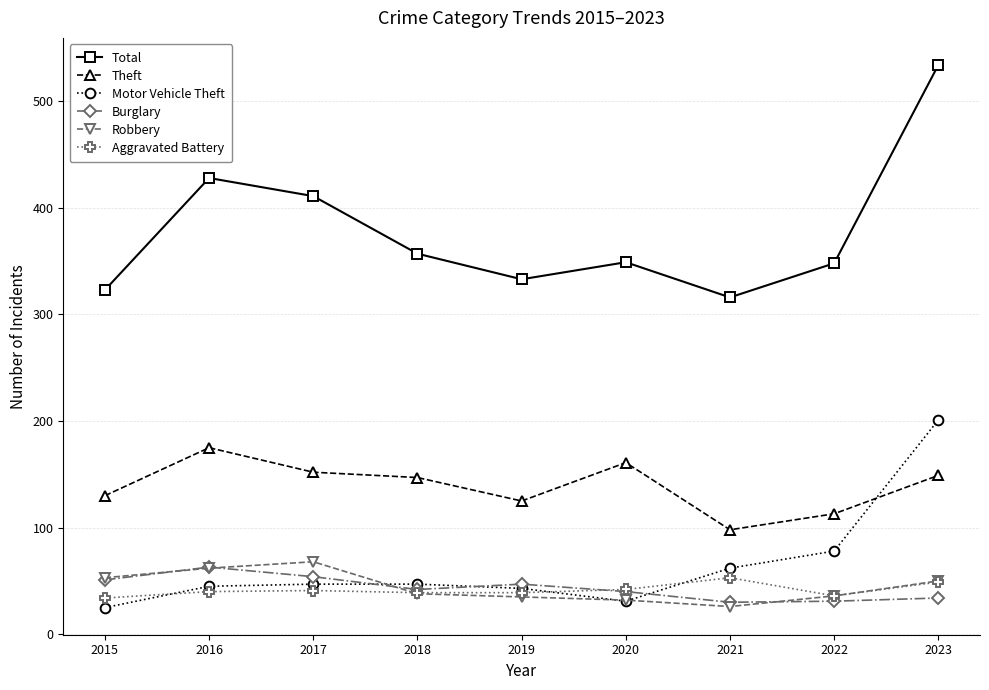

True or false: Theft has more than 1 points higher than both neighbors.

True